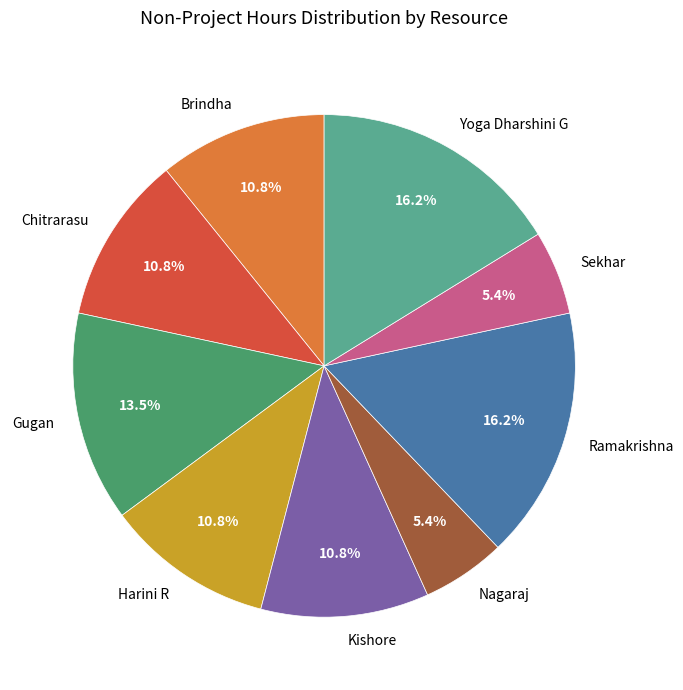

Is there a majority slice in this chart?

No